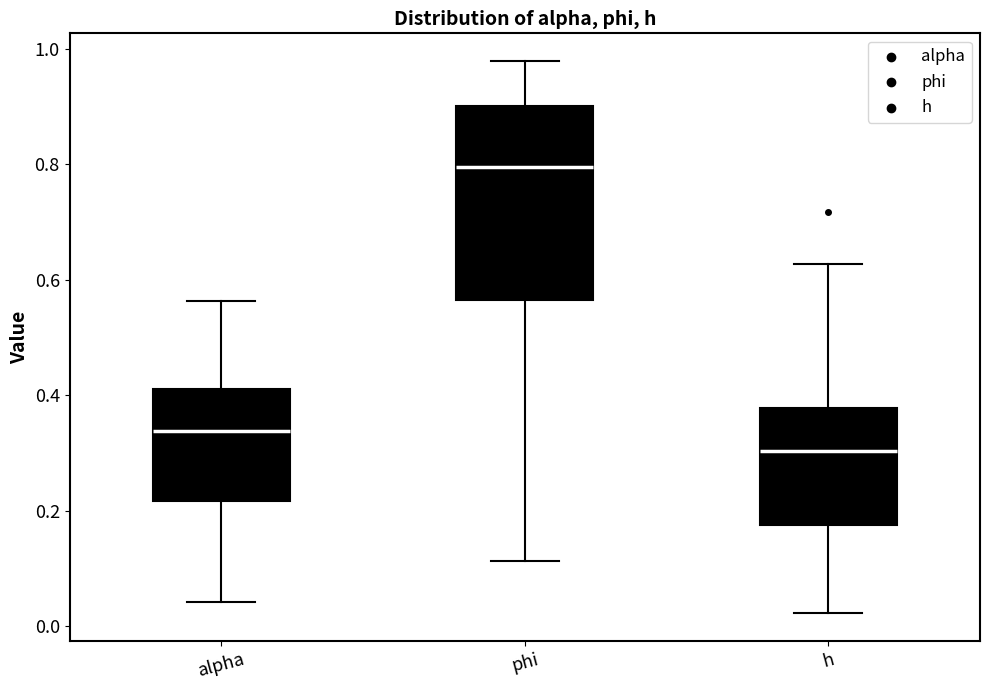

Which box is the tallest, from its lower edge to its upper edge?

phi